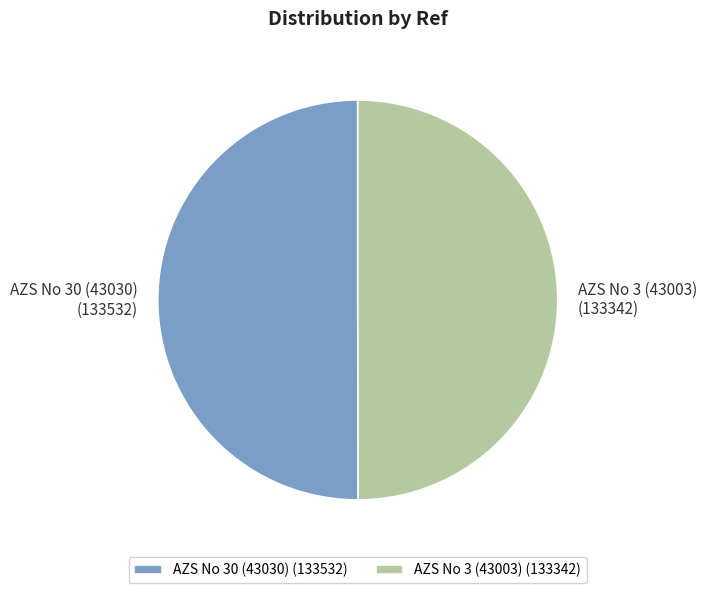

Combined, do AZS No 30 (43030) and AZS No 3 (43003) account for over 50%?

Yes